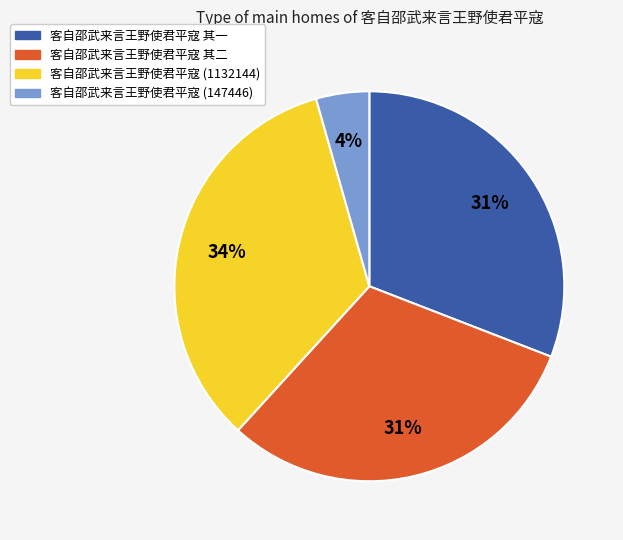

Approximately how many times larger is the value at 客自邵武来言王野使君平寇 其一 compared to 客自邵武来言王野使君平寇 其二?

1.0